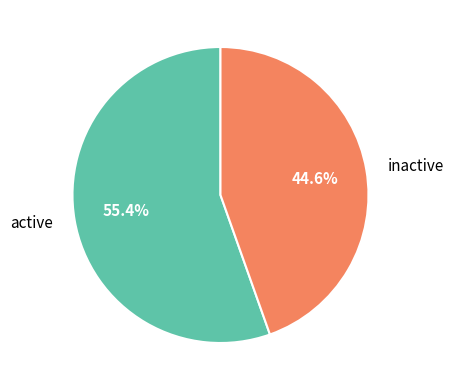

Approximately how many times larger is the value at inactive compared to active?

0.8